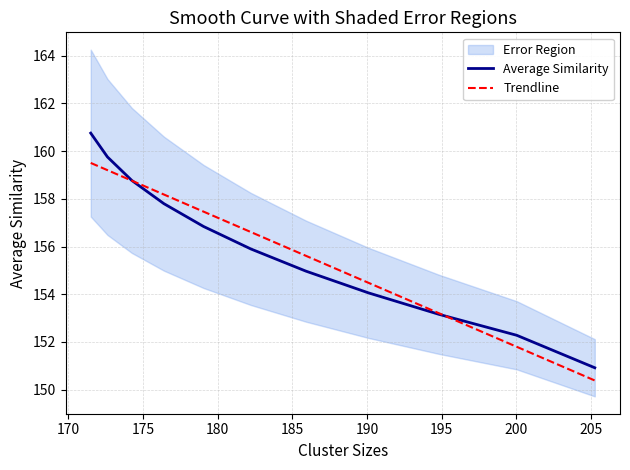

What is the lowest value of the Average Similarity series?

150.9